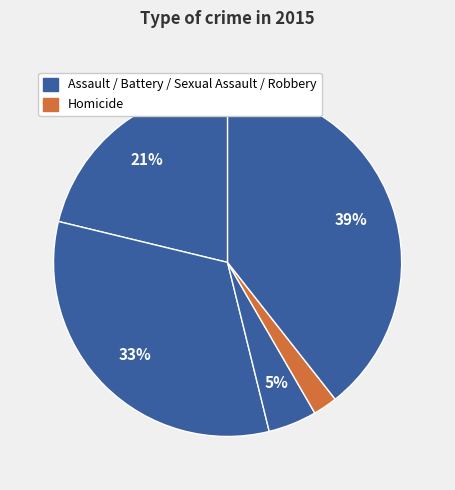

Count the number of slices in the pie.

5